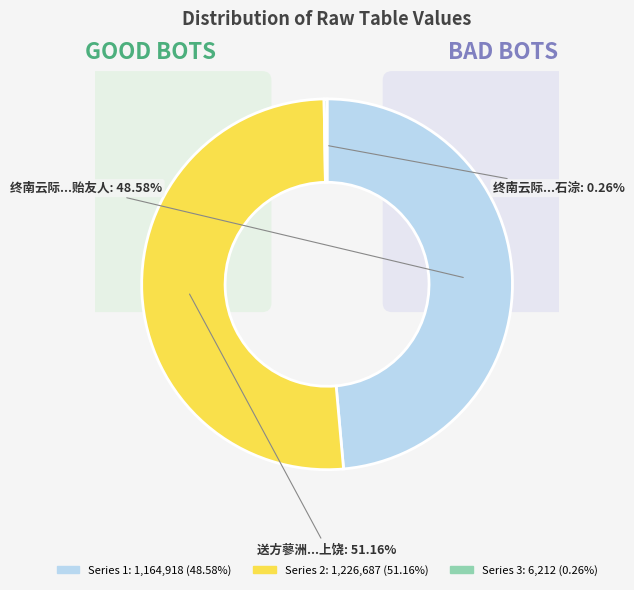

How many slices are in this pie chart?

3